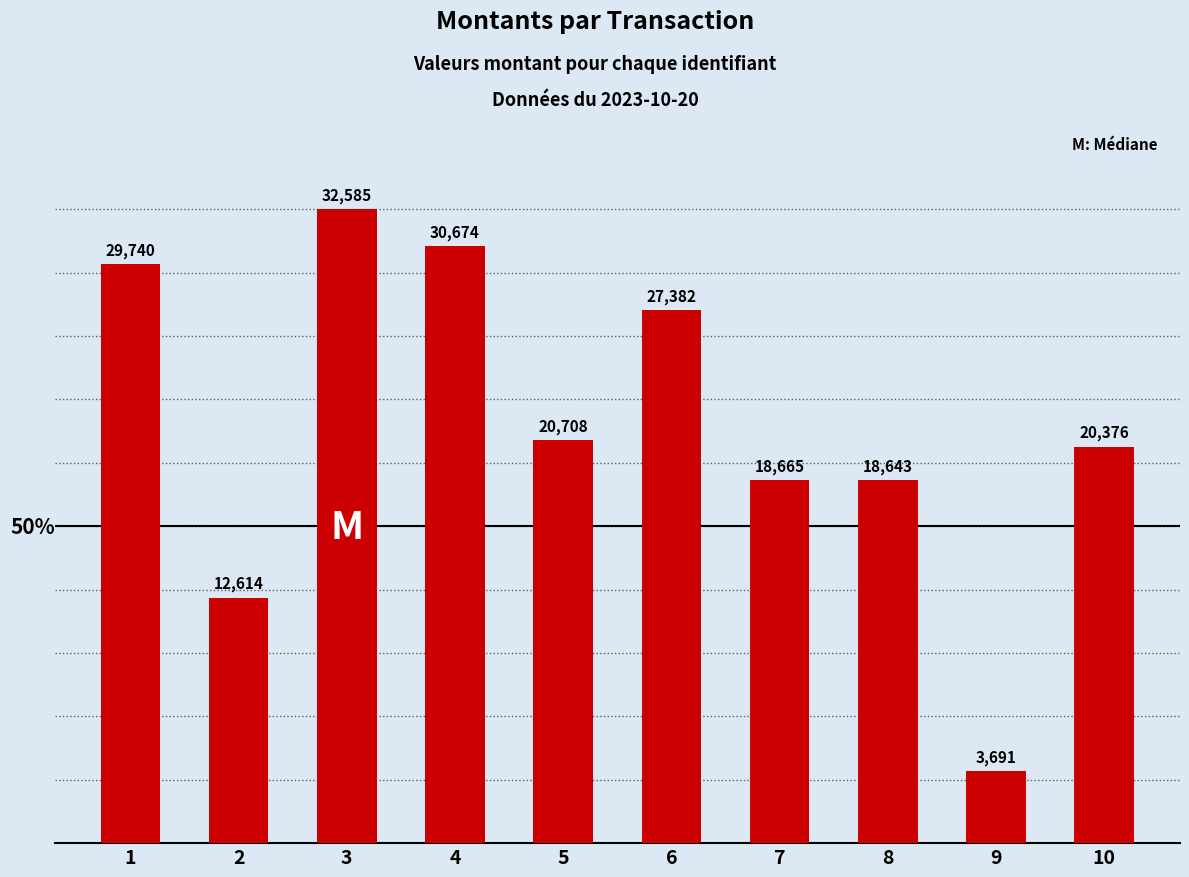

The chart shows a value of 29740 at 1. True or false?

True